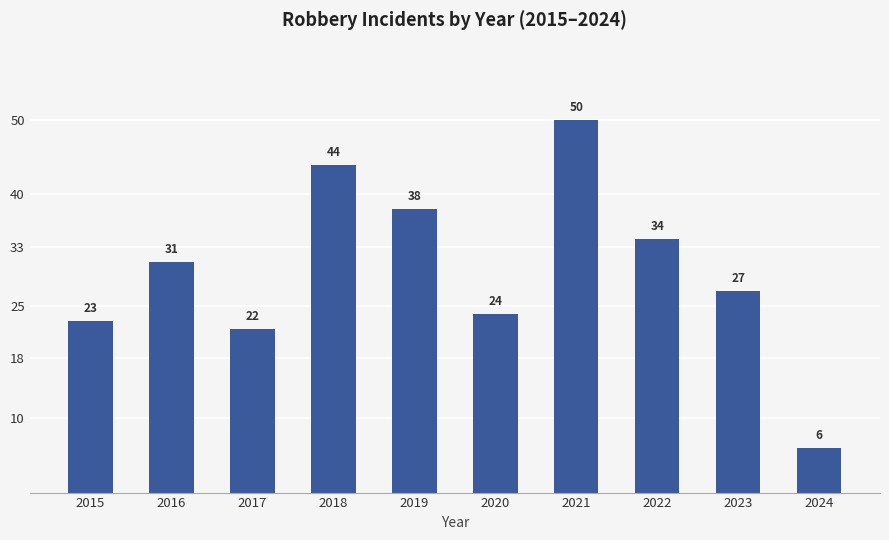

The value at 2023 is 27. True or false?

True